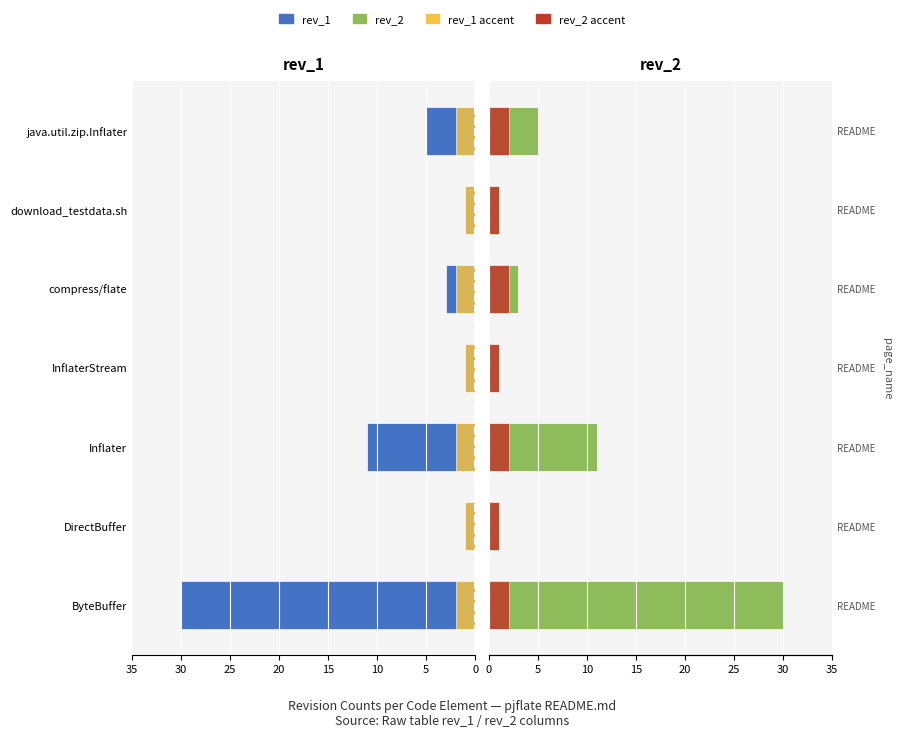

Reading left to right, what are all the values shown in this chart?

rev_1: -30	-1	-11	-1	-3	-1	-5
rev_2 (left): -2	-1	-2	-1	-2	-1	-2
rev_2: 30	1	11	1	3	1	5
rev_2 accent: 2	1	2	1	2	1	2